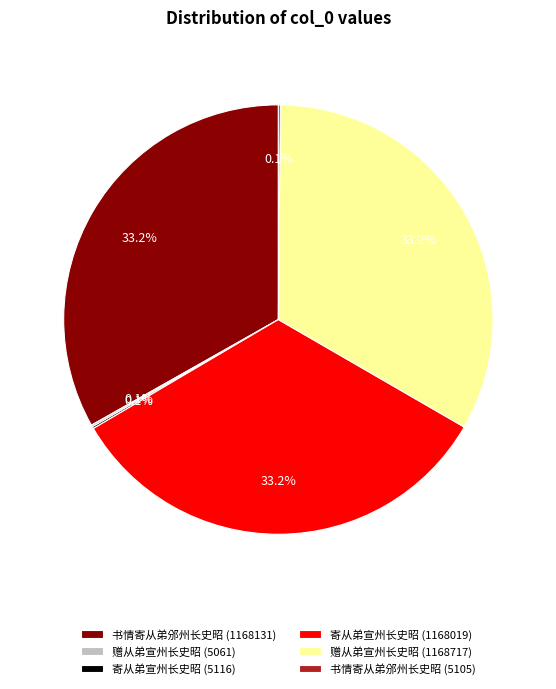

Does 寄从弟宣州长史昭 (1168019) account for over 50% of the chart?

No